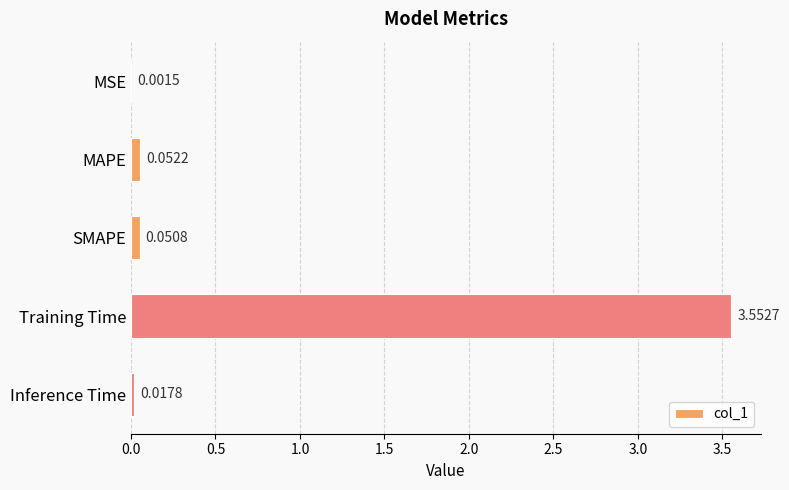

At which category does the chart reach its peak across all series?

Training Time